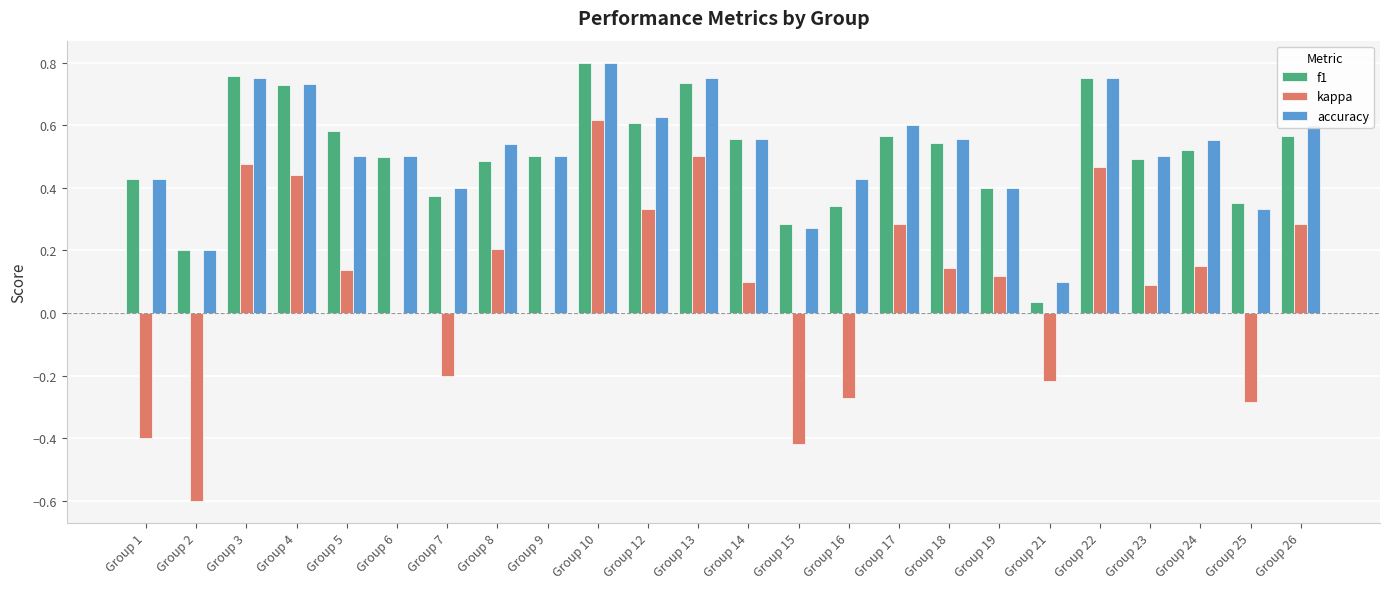

The kappa series shows 0.1 at Group 5. True or false?

True